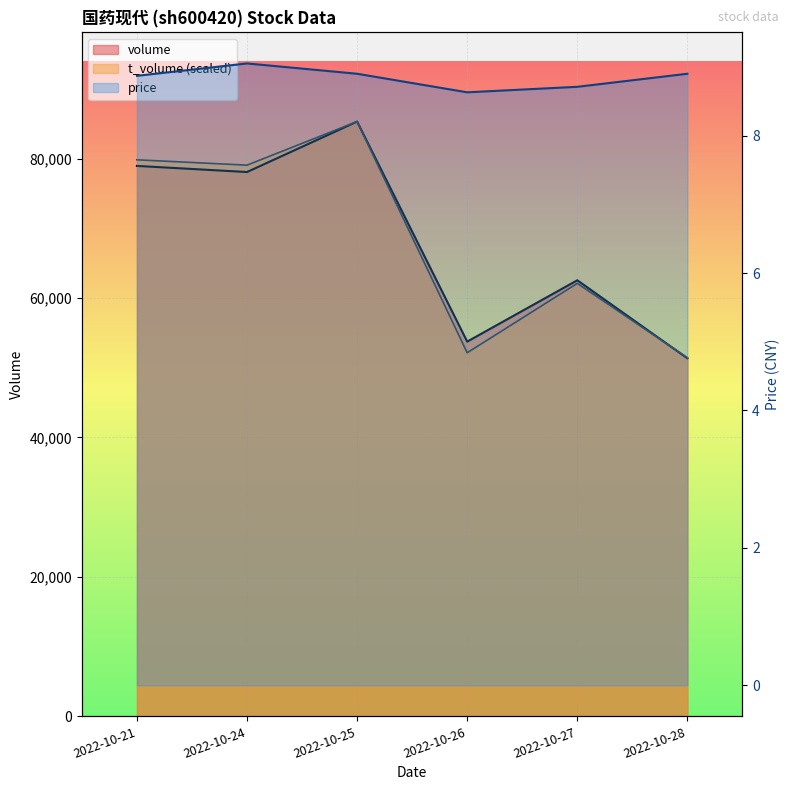

Is it true that price equals 13.4 at 2022-10-24?

False